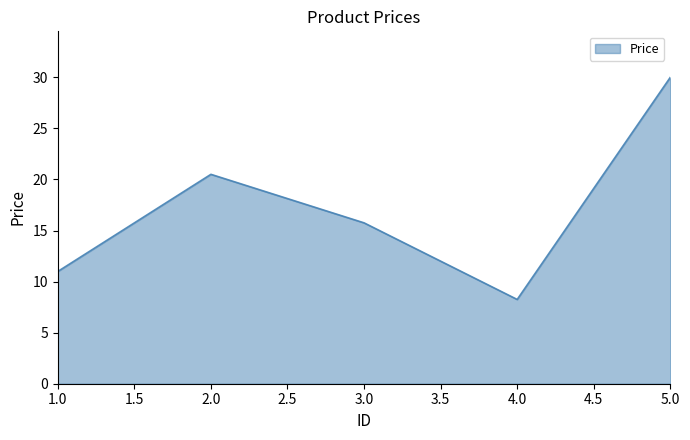

Where is the data nearest to the value 19?

2.0